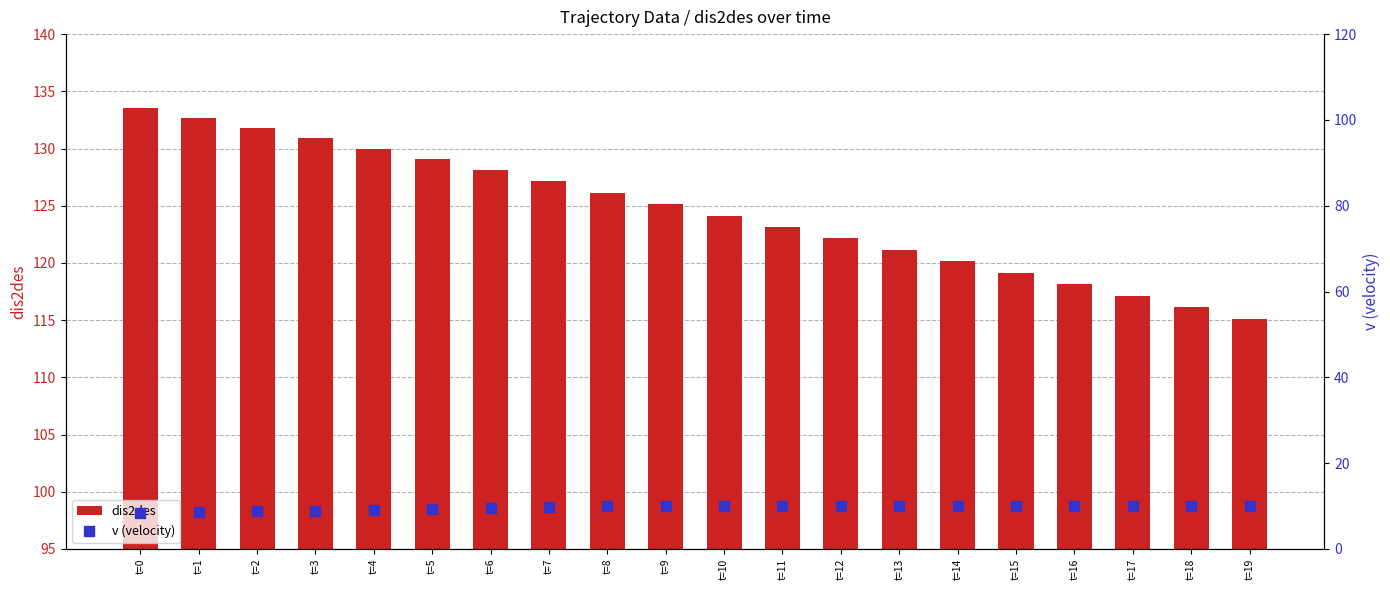

At how many categories does at least one series exceed 75?

20